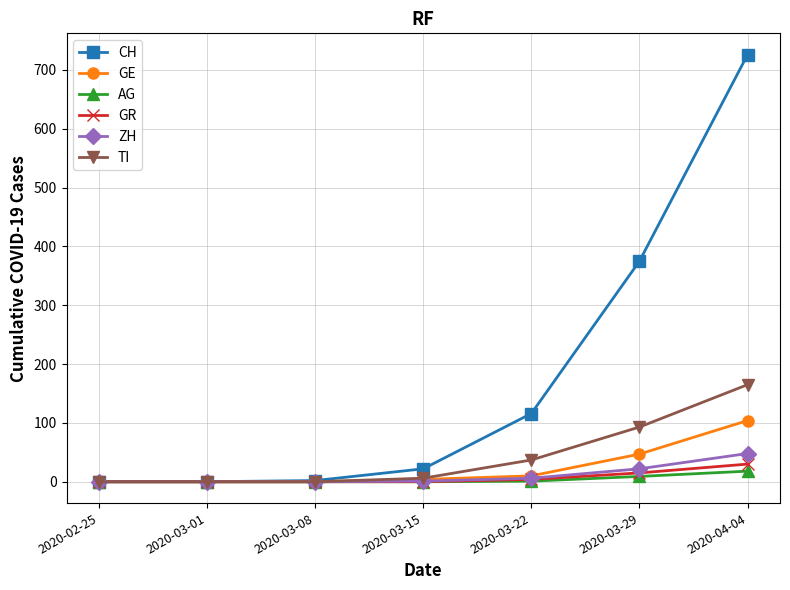

Which series has the largest total across all categories?

CH